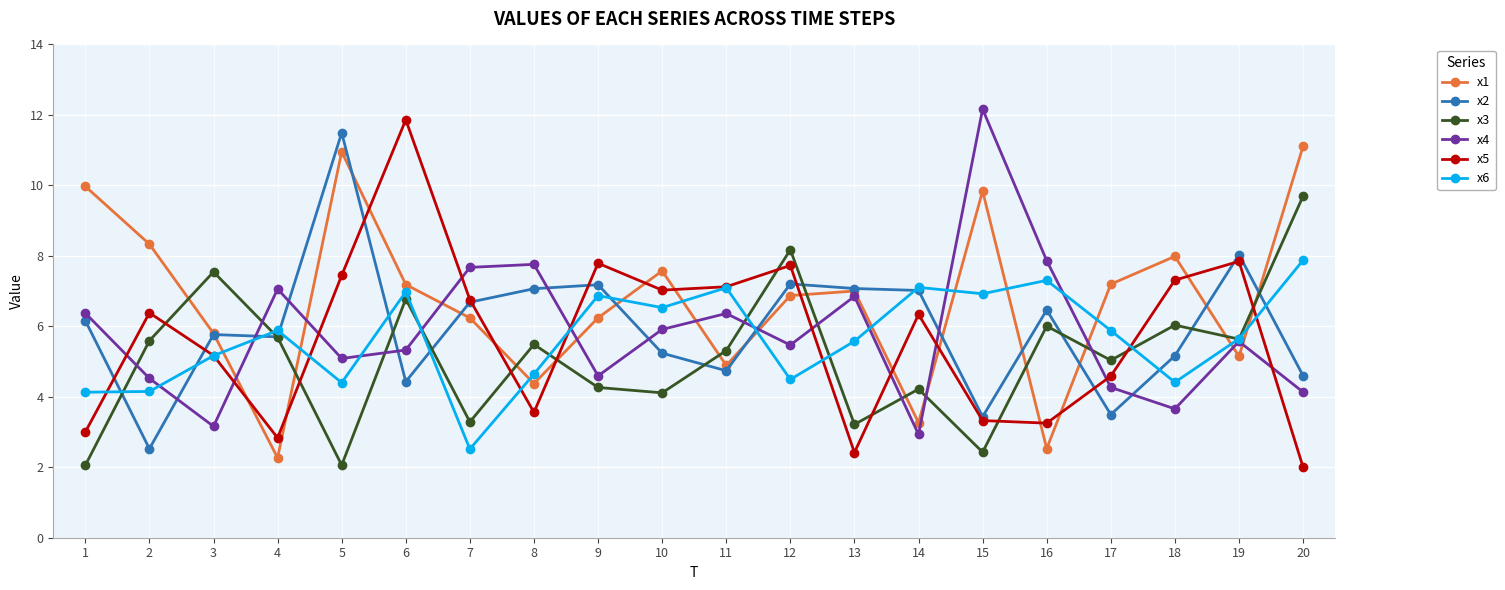

What is the value of the x6 point at the 18th from the left?

4.4